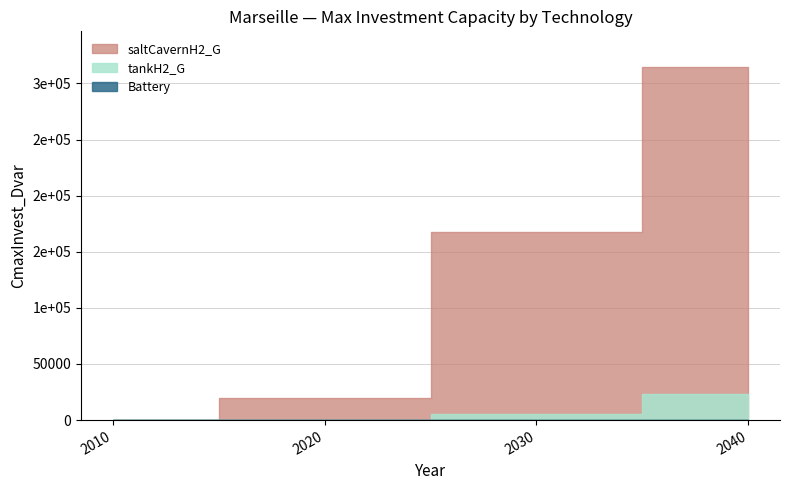

At 2040, list the series in order from smallest to largest.

Battery, tankH2_G, saltCavernH2_G